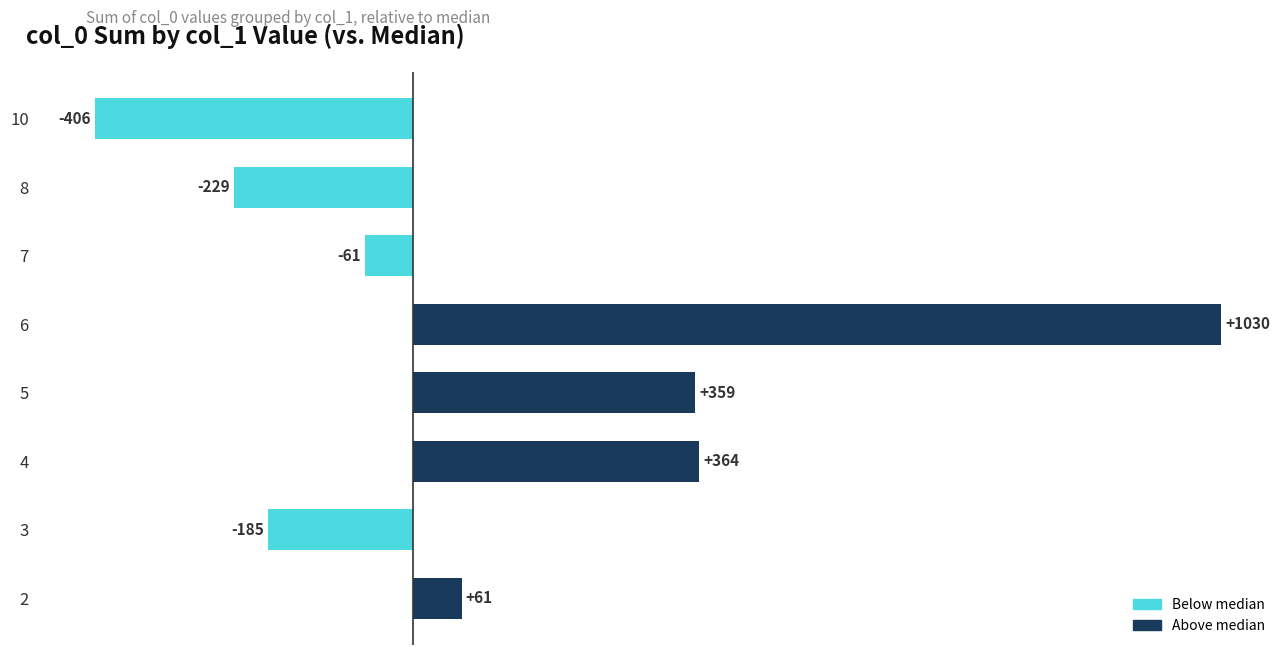

What is the difference between the values at 4 and 8?

594.0